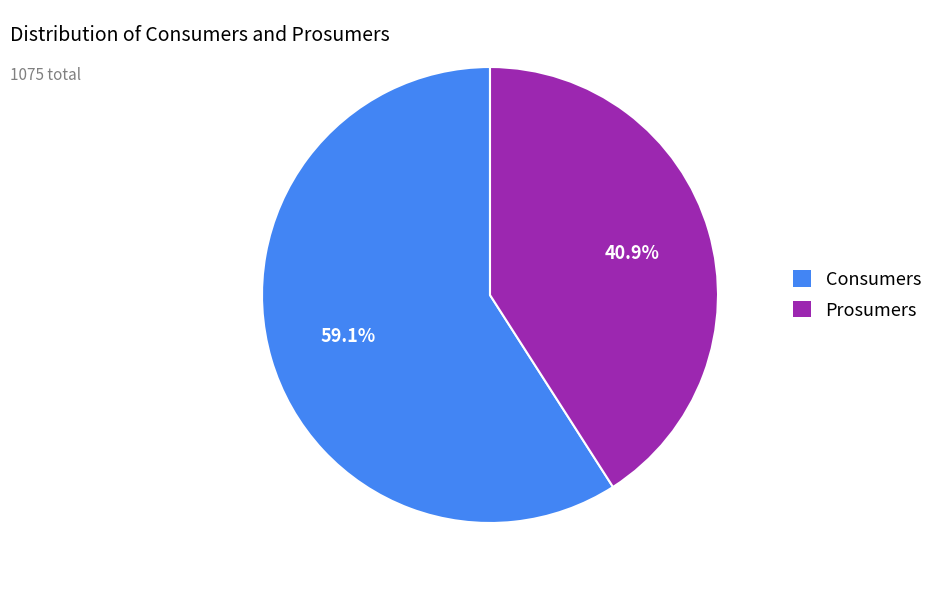

To the nearest percent, what is the difference between the largest and smallest slice percentages?

18%